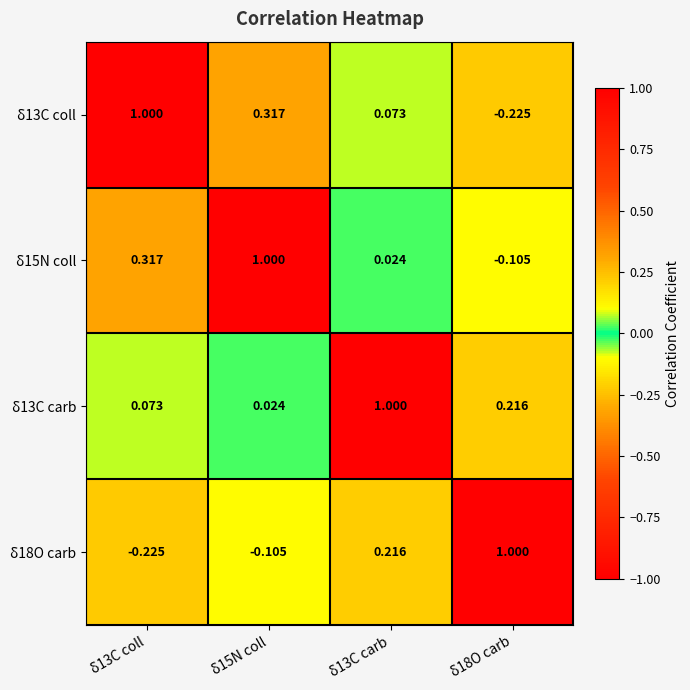

Is the value of δ15N coll at δ15N coll greater than the value of δ13C coll at δ18O carb?

Yes